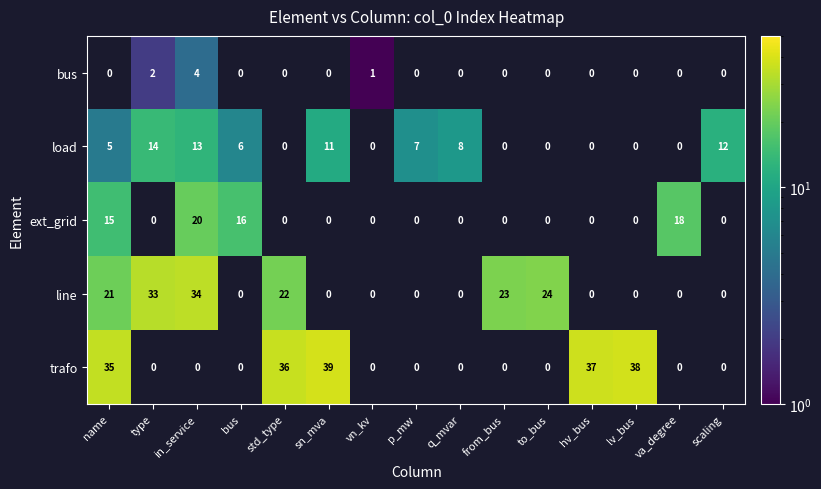

What is the sum of all line values?

157